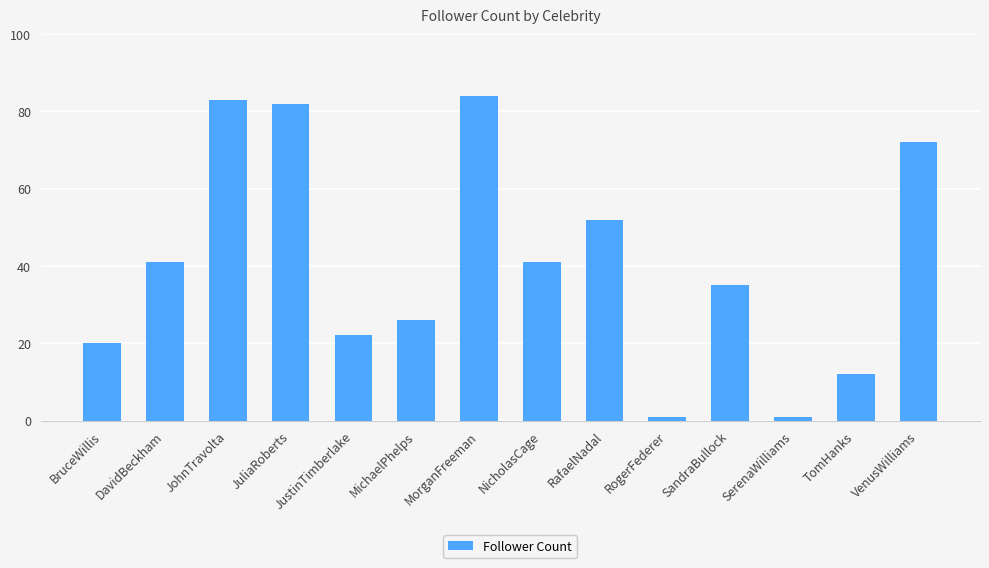

The value at MichaelPhelps is 44. True or false?

False